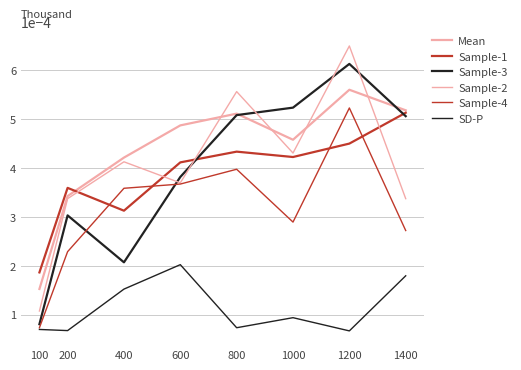

Is it true that Mean equals 0.0 at 100?

True